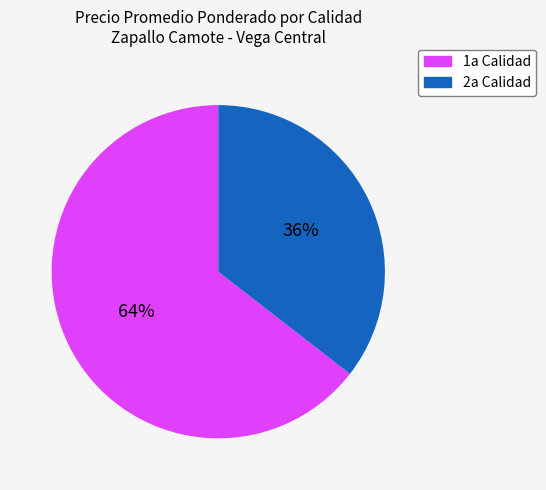

To the nearest percent, what percentage of the pie is 1a Calidad?

64%